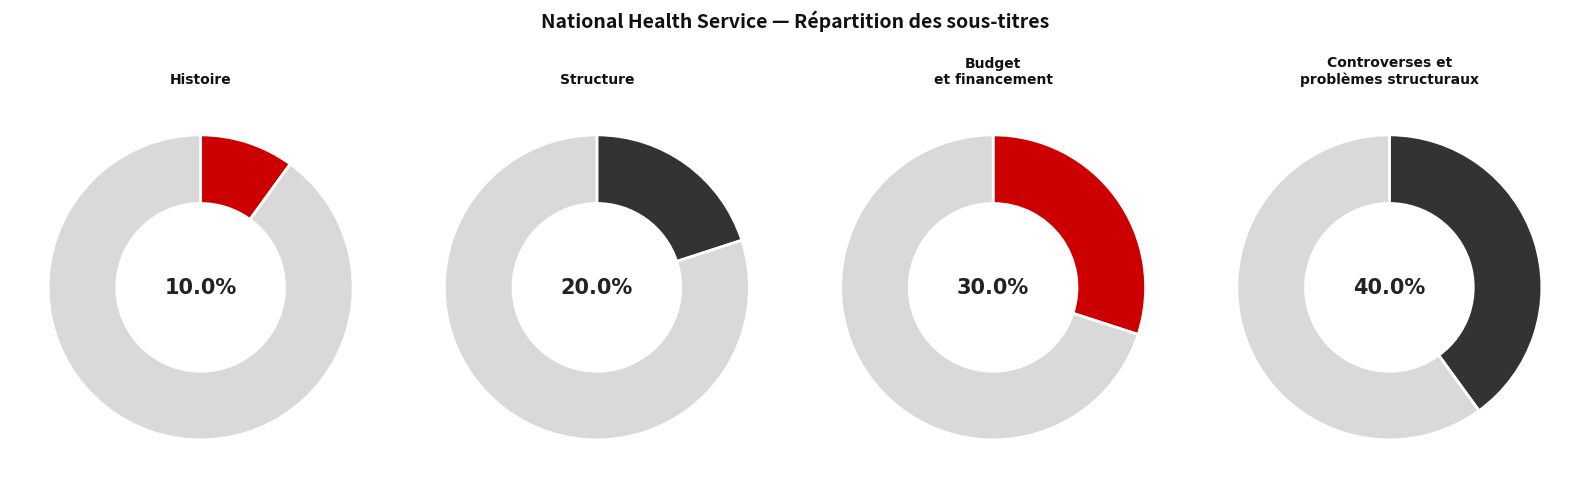

Is the sum of Controverses et problèmes structuraux and Histoire greater than half?

No